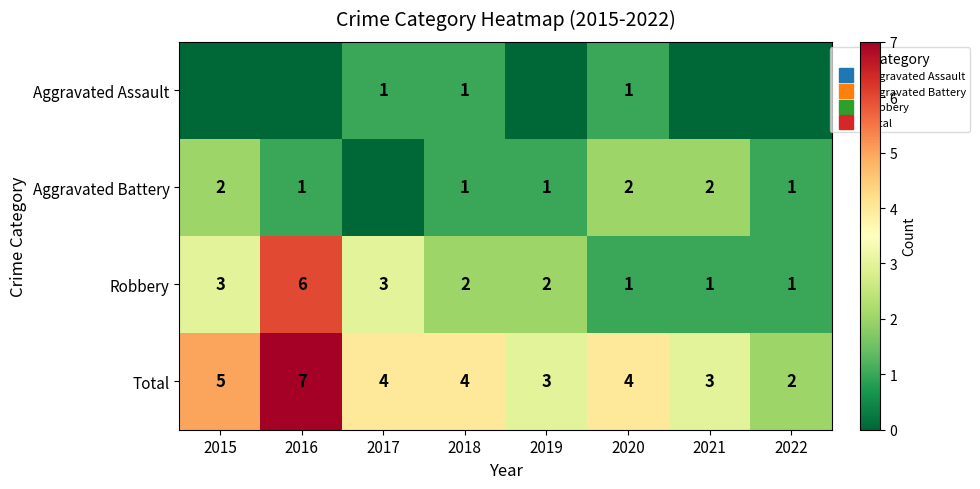

Is the value of Aggravated Battery at 2016 greater than the value of Robbery at 2018?

No